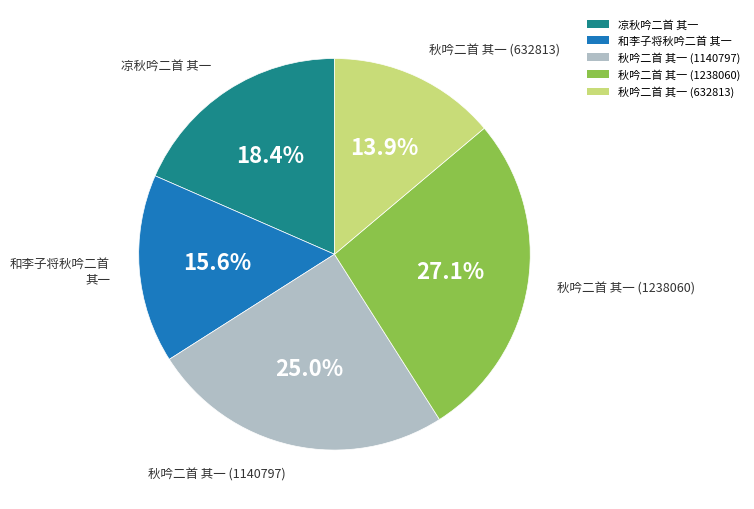

Rank the categories by value from lowest to highest.

秋吟二首 其一 (632813), 和李子将秋吟二首 其一, 凉秋吟二首 其一, 秋吟二首 其一 (1140797), 秋吟二首 其一 (1238060)